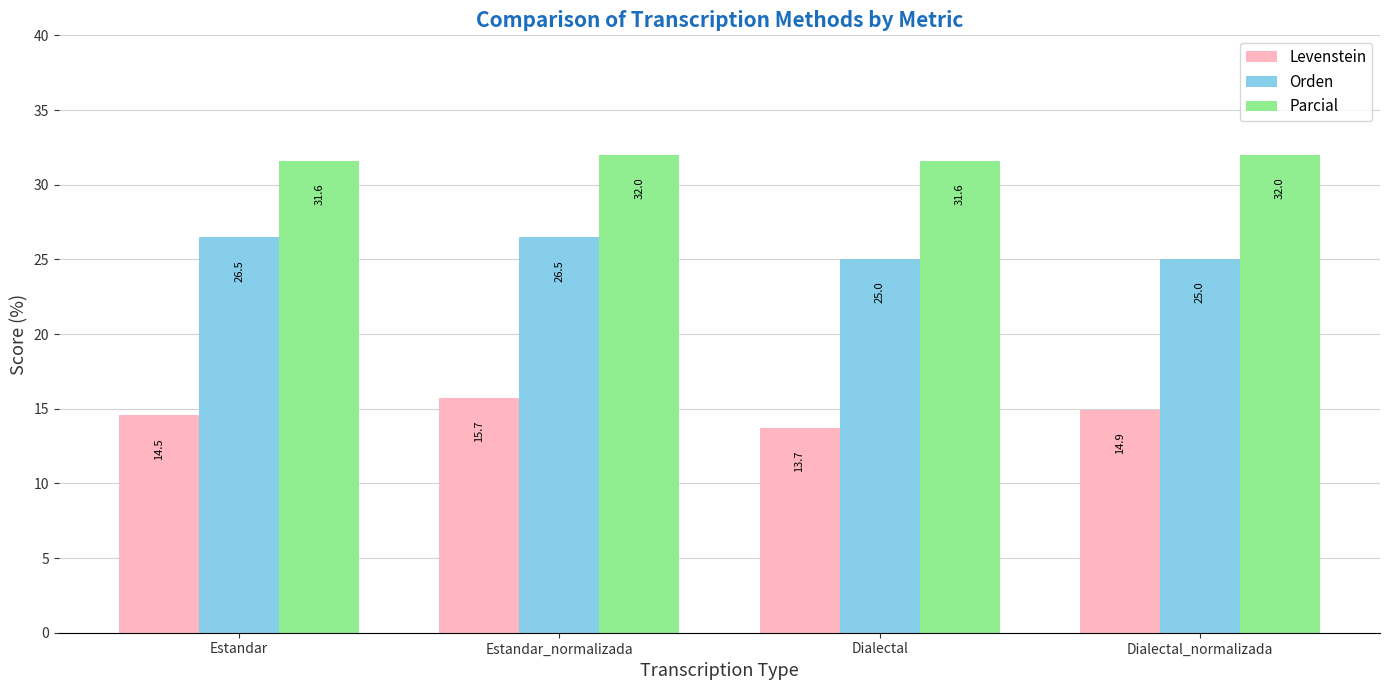

Which series has the largest range (max minus min)?

Levenstein